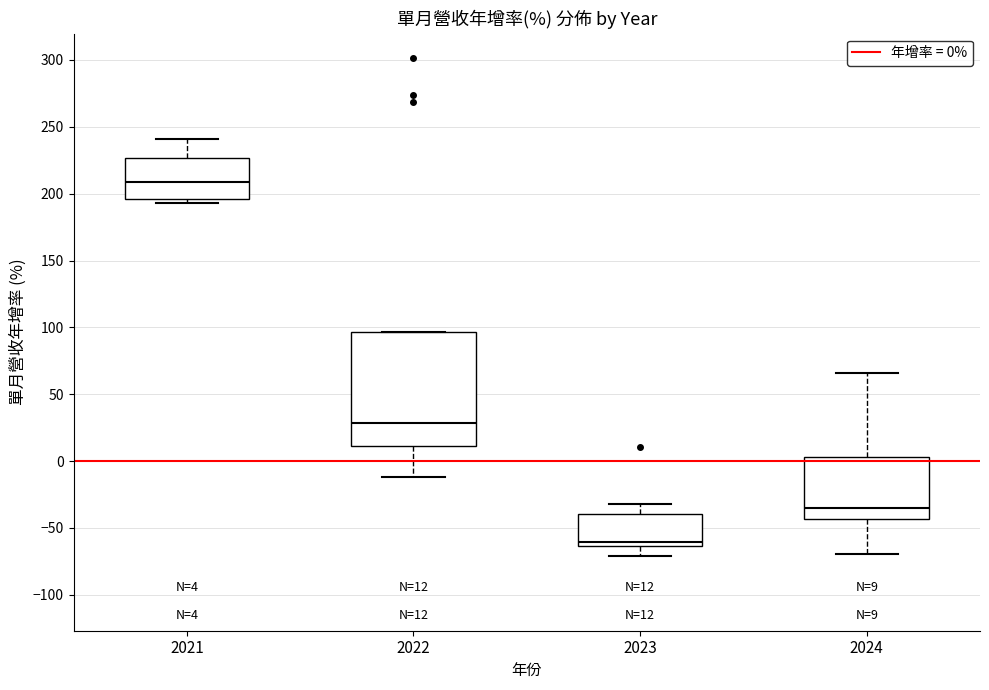

Which box has the lowest median line?

2023